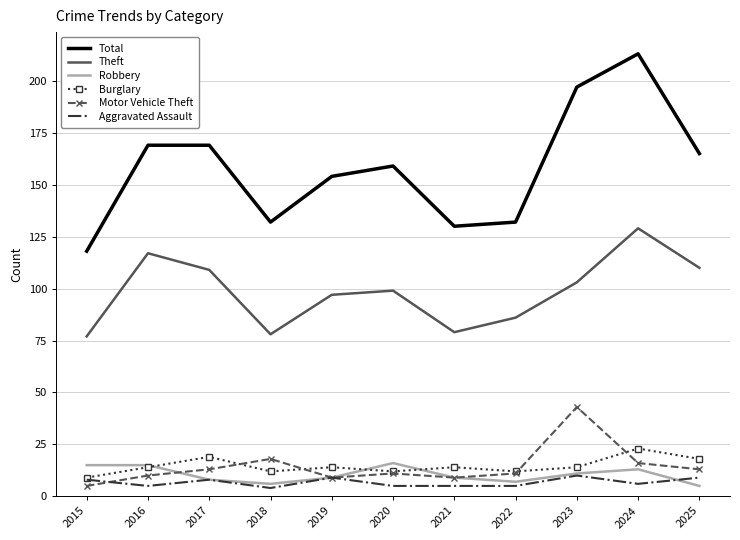

Is the value of Burglary at 2018 greater than the value of Theft at 2023?

No